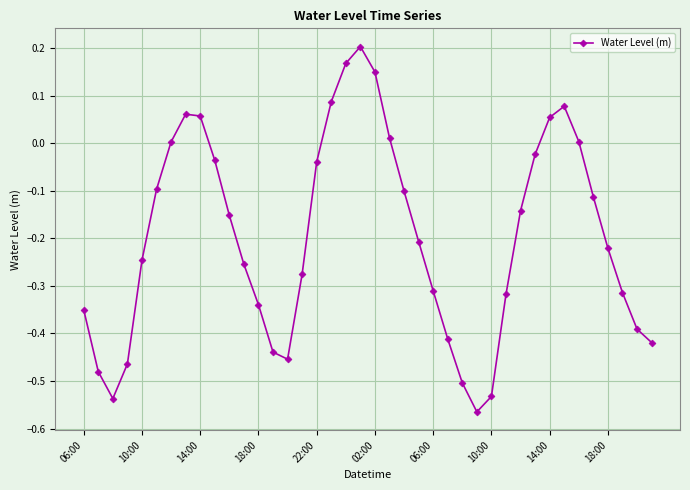

True or false: there are more than 1 points higher than both neighbors.

True